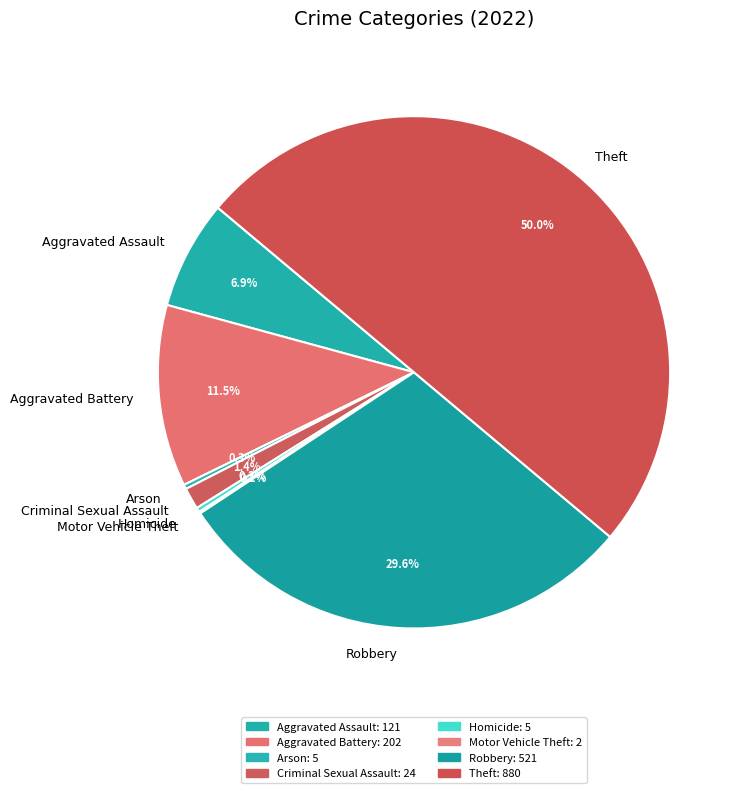

Does Homicide represent more than half of the total?

No